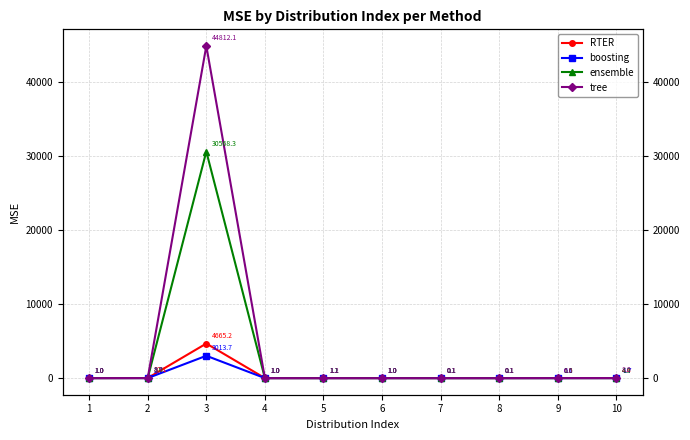

In tree, how many points are lower than both neighbors (excluding endpoints)?

2